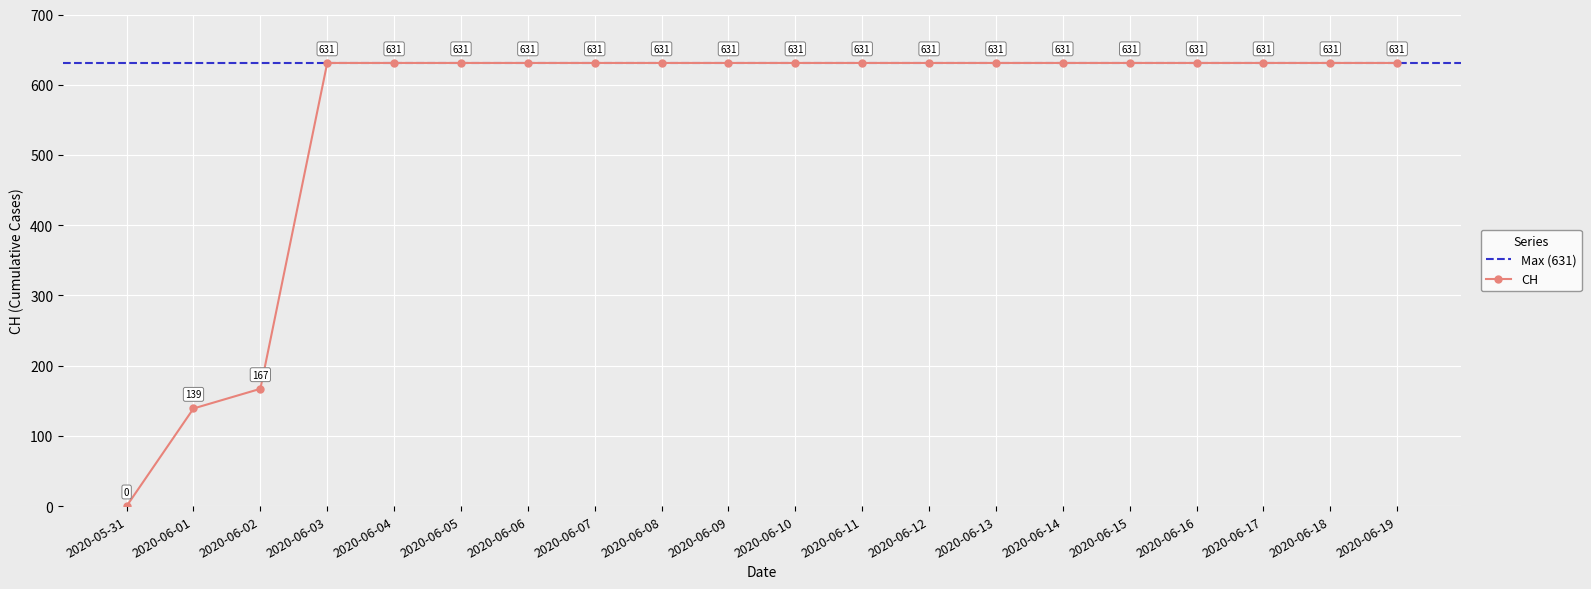

True or false: there are more than 0 points higher than both neighbors.

False